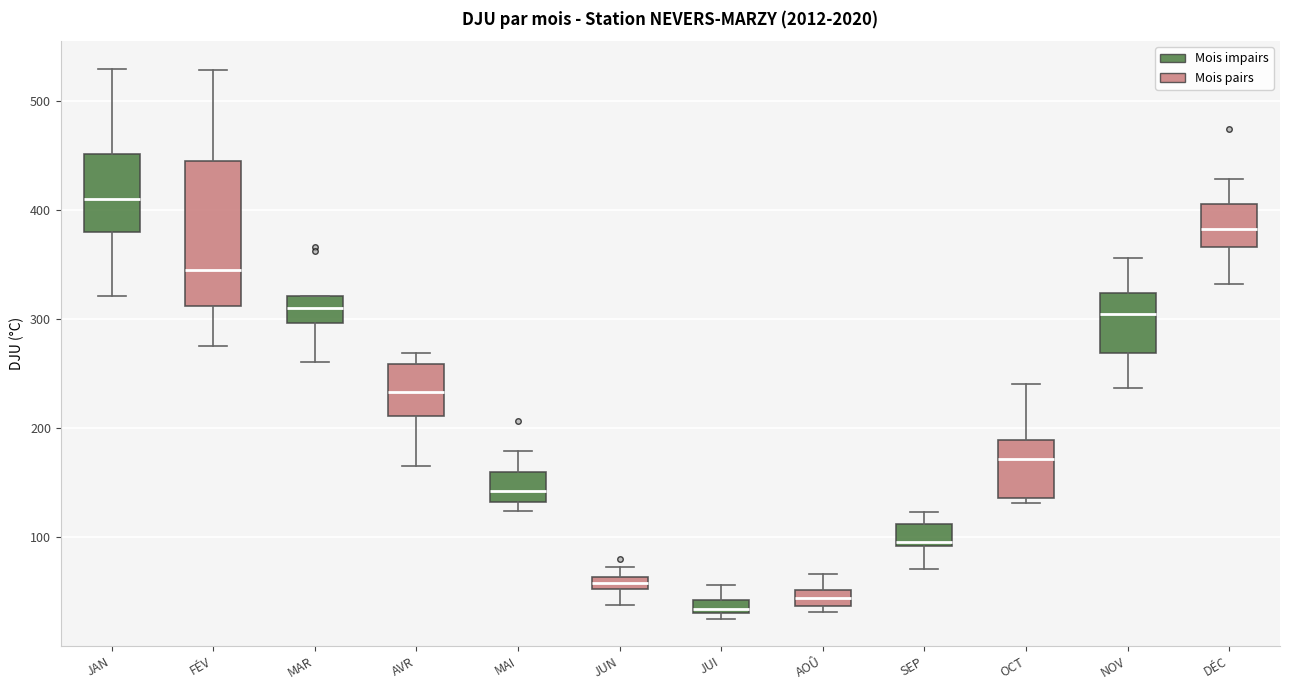

Which box's median line is the lowest?

JUI